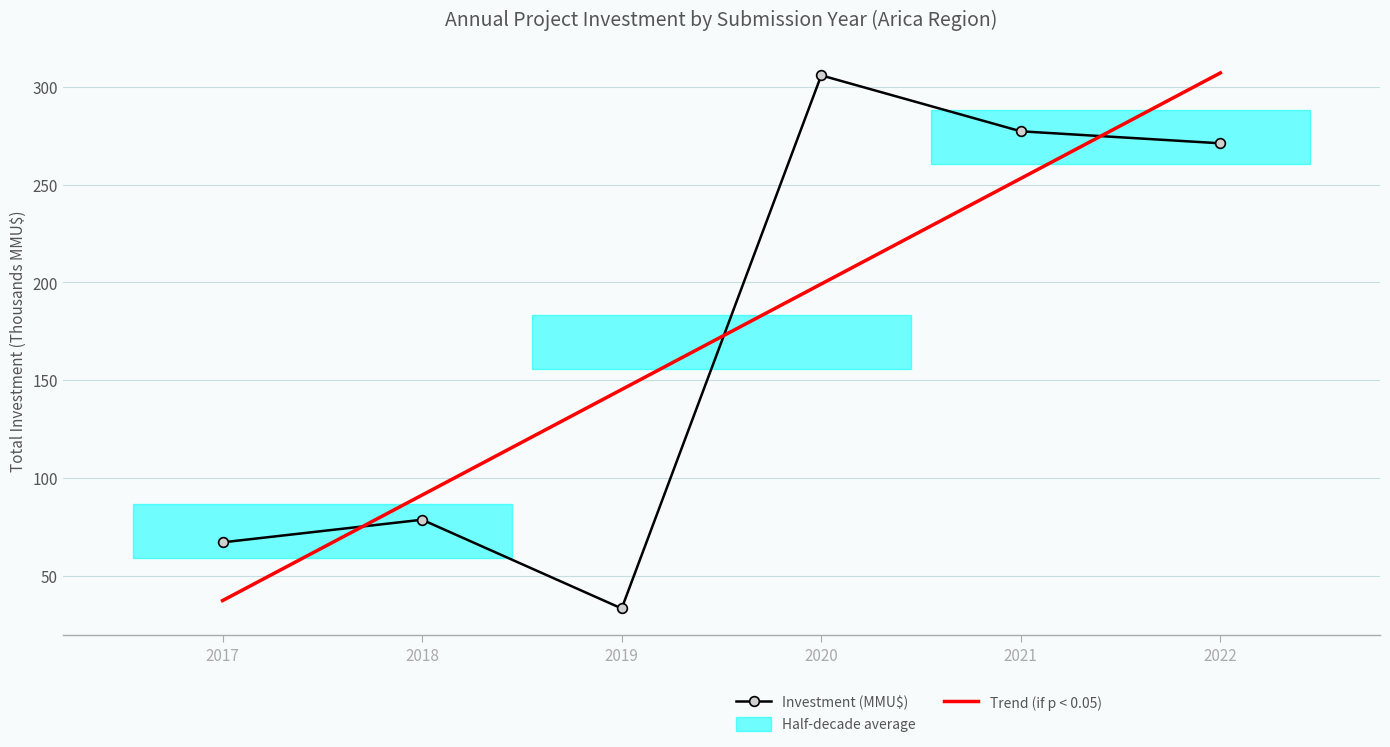

Rank the series at 2018 from lowest to highest value.

Investment (MMU$), Trend (if p < 0.05)